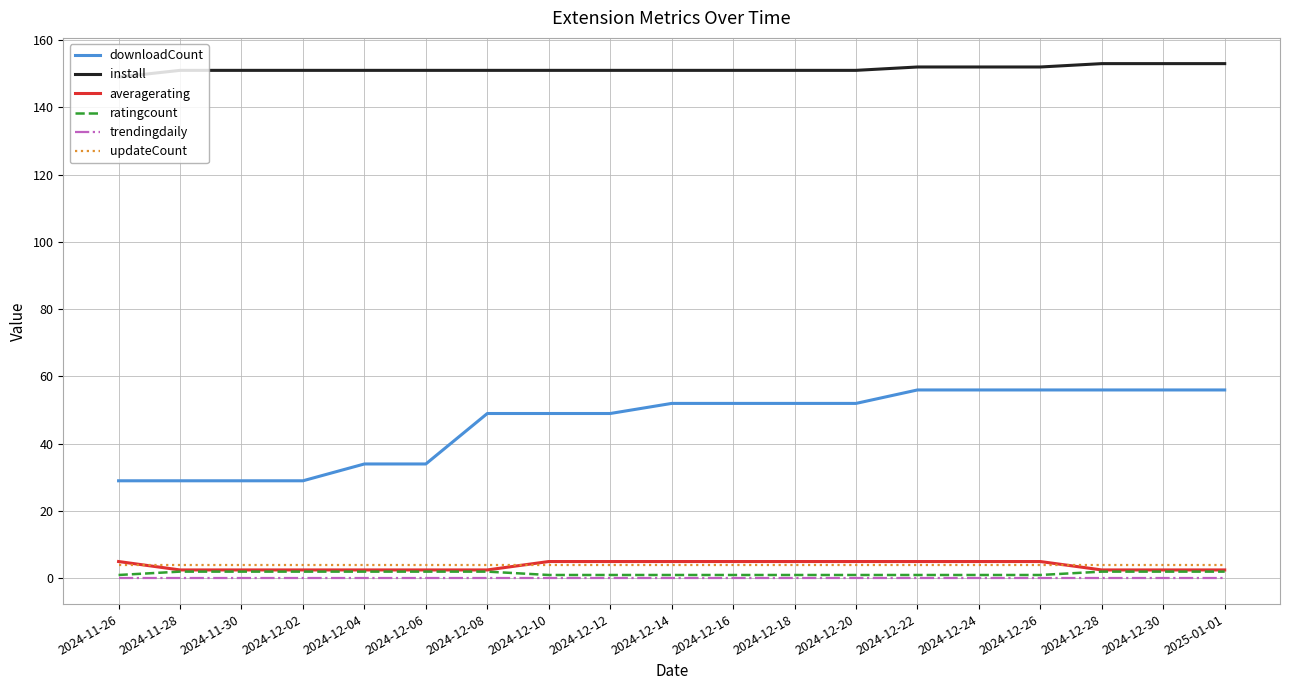

Is the value of averagerating at 2024-12-14 greater than the value of trendingdaily at 2024-12-28?

Yes